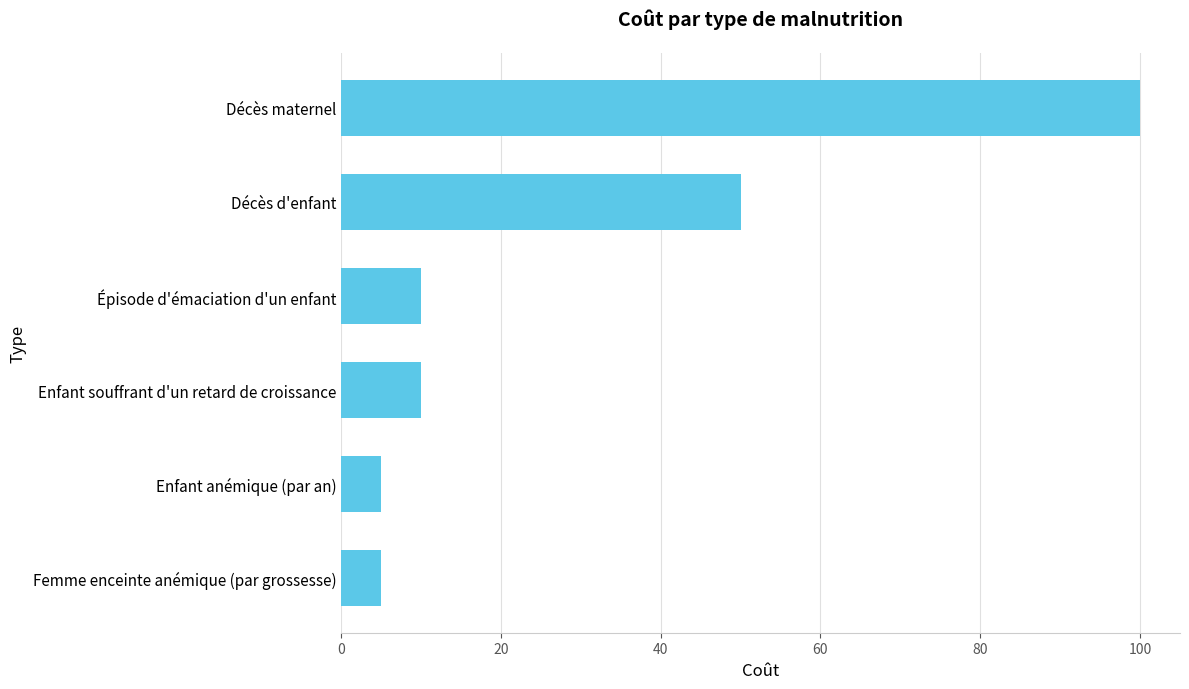

How many series are shown in this chart?

1